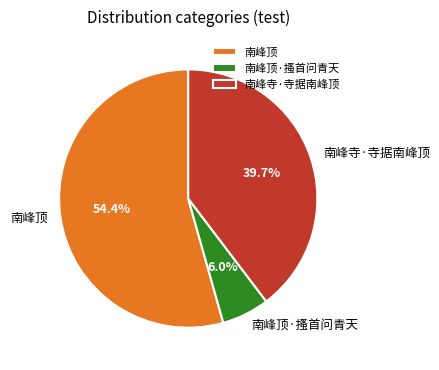

Which category accounts for the majority?

南峰顶